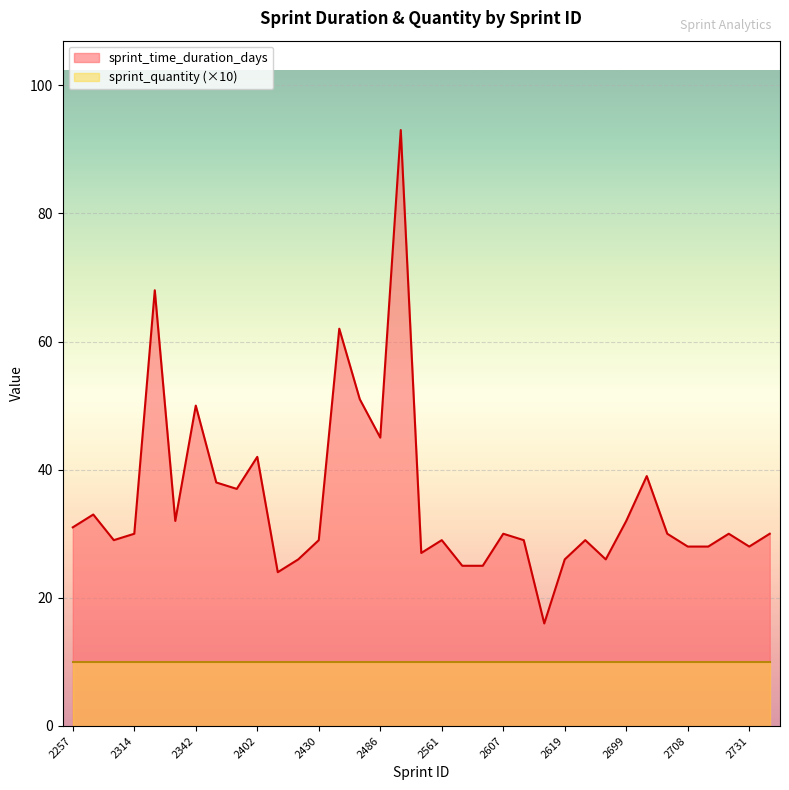

How many lines are shown in the chart?

2